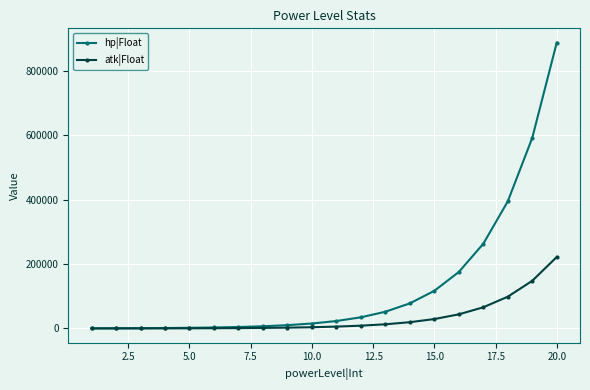

What is the maximum value shown in the chart?

886735